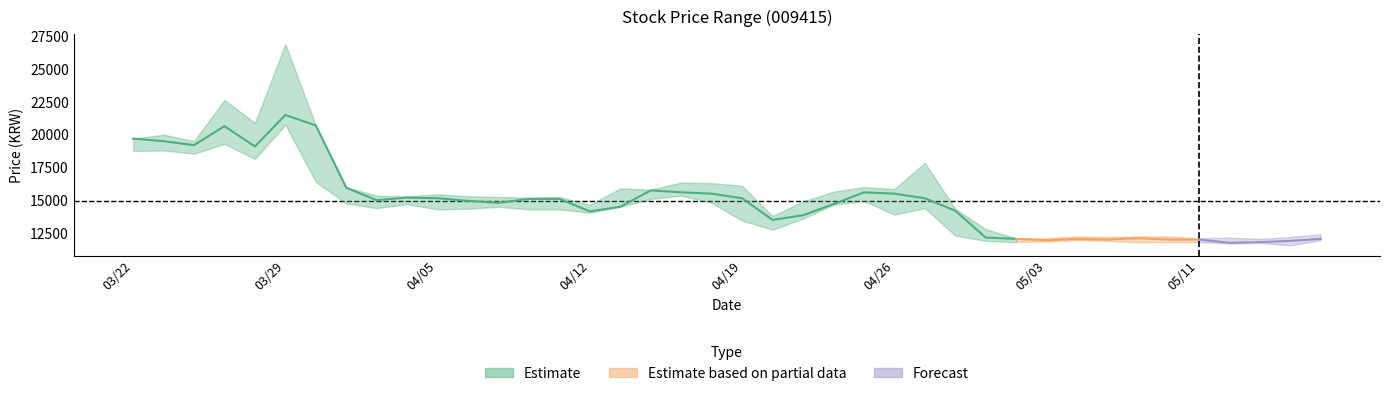

The value of 고가 at 20210326 is 20900. True or false?

True